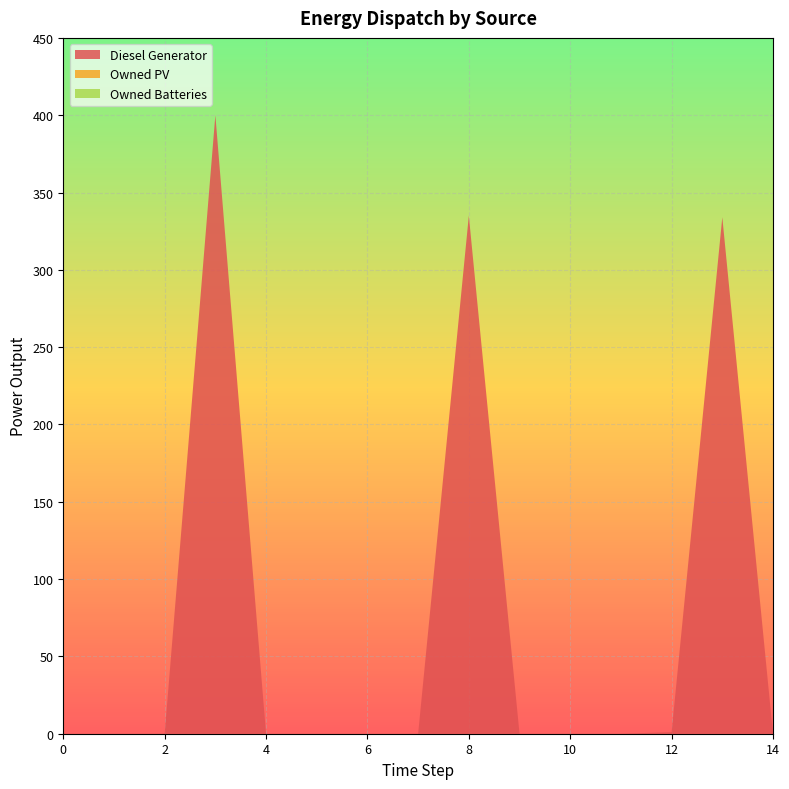

Reading left to right, list all the values displayed in this chart.

Diesel Generator: 0=0	1=0	2=0	3=400	4=0	5=0	6=0	7=0	8=335	9=0	10=0	11=0	12=1	13=334	14=0
Owned PV: 0=0	1=0	2=0	3=0	4=0	5=0	6=0	7=0	8=0	9=0	10=0	11=0	12=0	13=0	14=0
Owned Batteries: 0=0	1=0	2=0	3=0	4=0	5=0	6=0	7=0	8=0	9=0	10=0	11=0	12=0	13=0	14=0